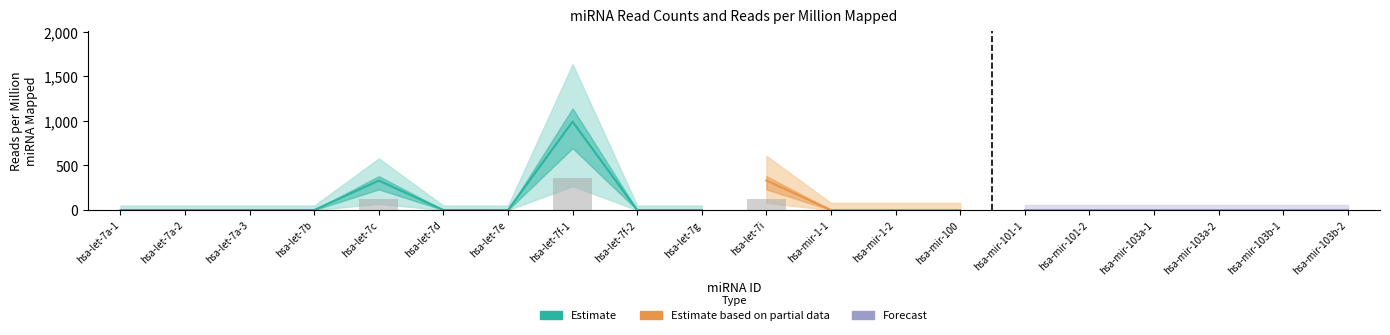

What is the label of the 6th bar from the right?

hsa-mir-101-1